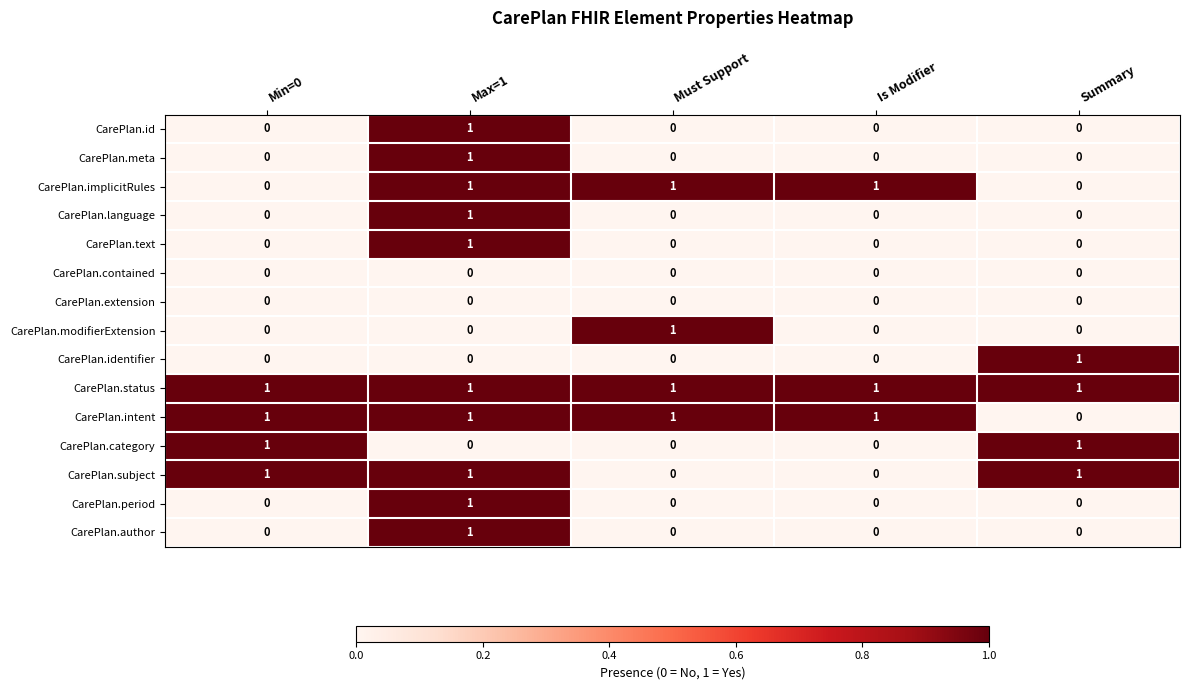

How many CarePlan.period values are between 0 and 1?

5